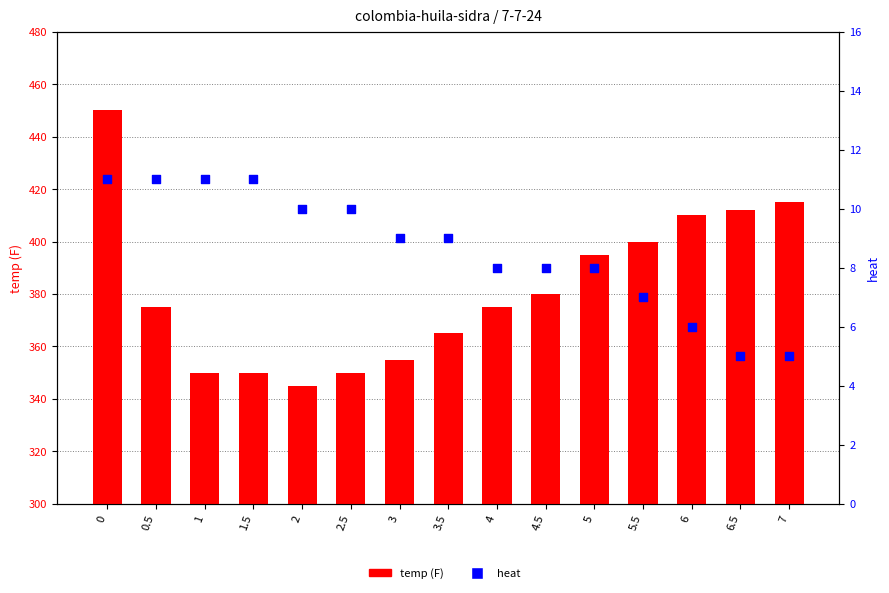

Which series contains the lowest Y value?

heat